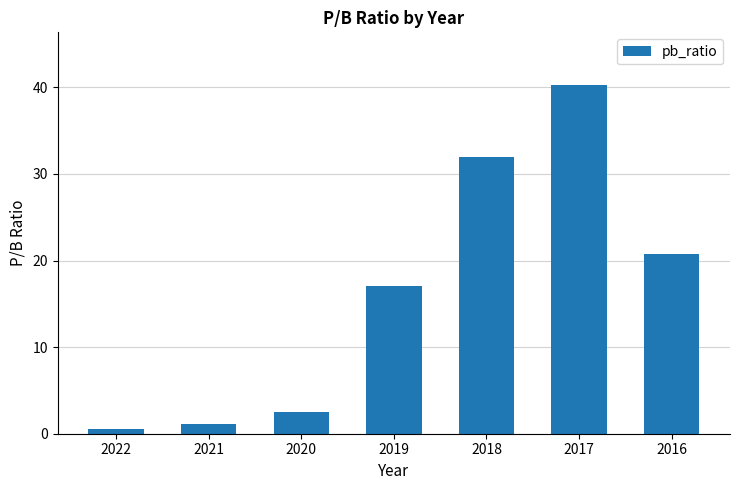

True or false: the data shows 40.3 at 2017.

True